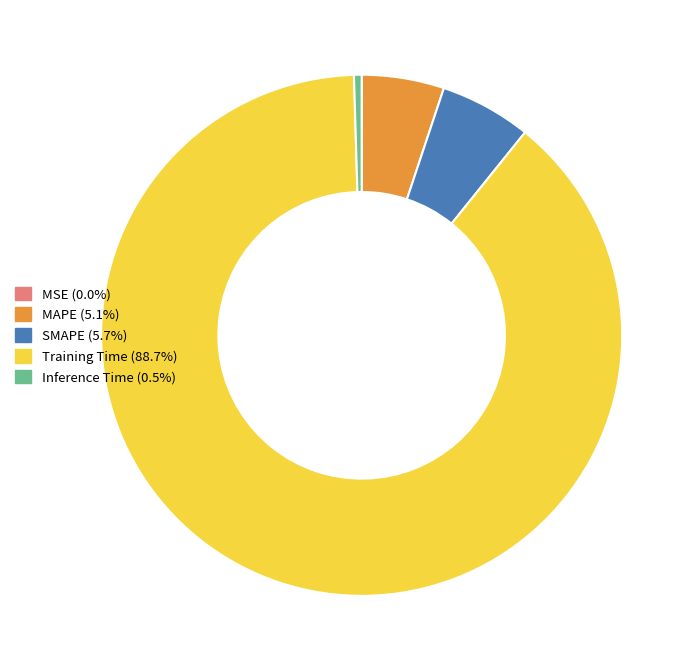

Which slice is the largest?

Training Time